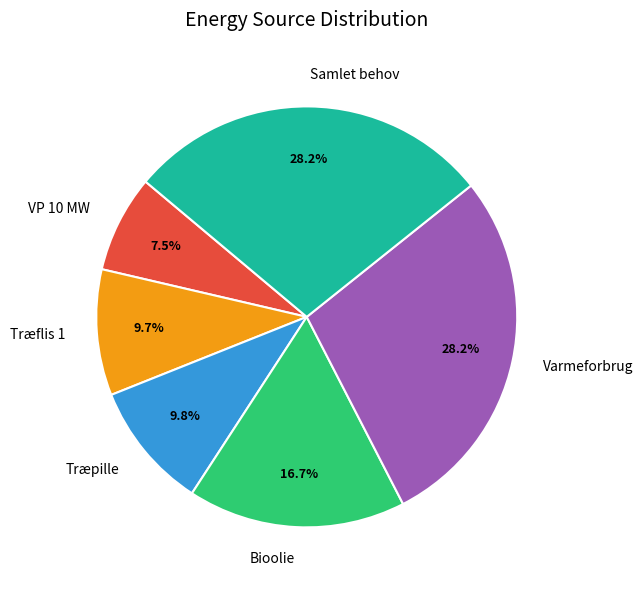

Is Træflis 1 the majority of the pie?

No